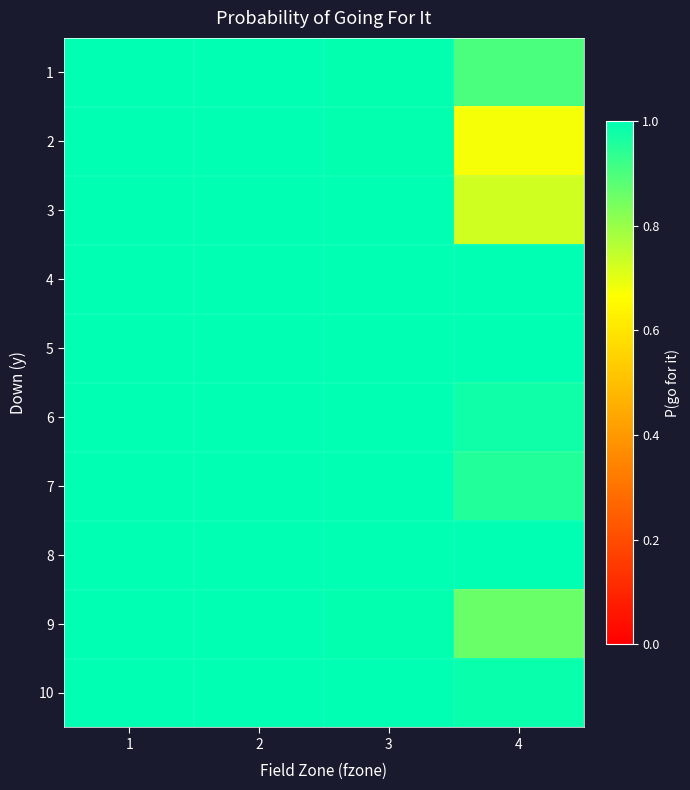

Reading left to right, list all the values displayed in this chart.

1: 1=1.0	2=1.0	3=1.0	4=0.9
2: 1=1.0	2=1.0	3=1.0	4=0.7
3: 1=1.0	2=1.0	3=1.0	4=0.7
4: 1=1.0	2=1.0	3=1.0	4=1.0
5: 1=1.0	2=1.0	3=1.0	4=1.0
6: 1=1.0	2=1.0	3=1.0	4=1.0
7: 1=1.0	2=1.0	3=1.0	4=1.0
8: 1=1.0	2=1.0	3=1.0	4=1.0
9: 1=1.0	2=1.0	3=1.0	4=0.9
10: 1=1.0	2=1.0	3=1.0	4=1.0